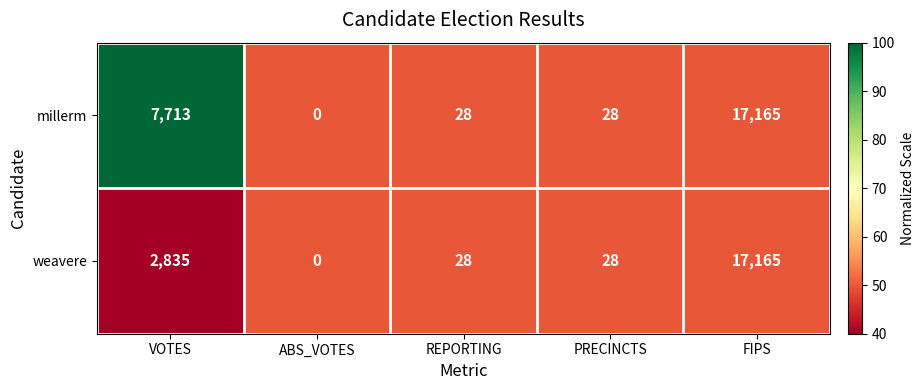

Reading left to right, what are all the values shown in this chart?

millerm: VOTES=7713	ABS_VOTES=0	REPORTING=28	PRECINCTS=28	FIPS=17165
weavere: VOTES=2835	ABS_VOTES=0	REPORTING=28	PRECINCTS=28	FIPS=17165